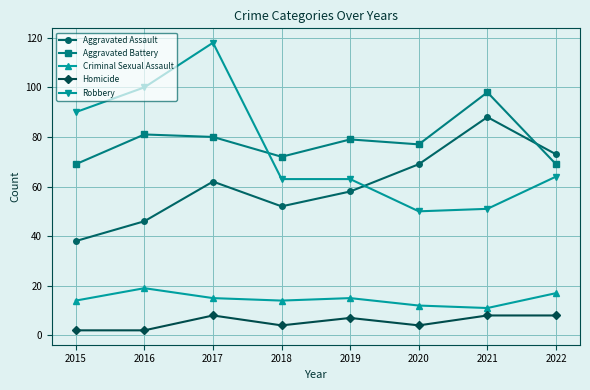

Reading left to right, transcribe all the data shown in this chart.

Aggravated Assault: 38	46	62	52	58	69	88	73
Aggravated Battery: 69	81	80	72	79	77	98	69
Criminal Sexual Assault: 14	19	15	14	15	12	11	17
Homicide: 2	2	8	4	7	4	8	8
Robbery: 90	100	118	63	63	50	51	64